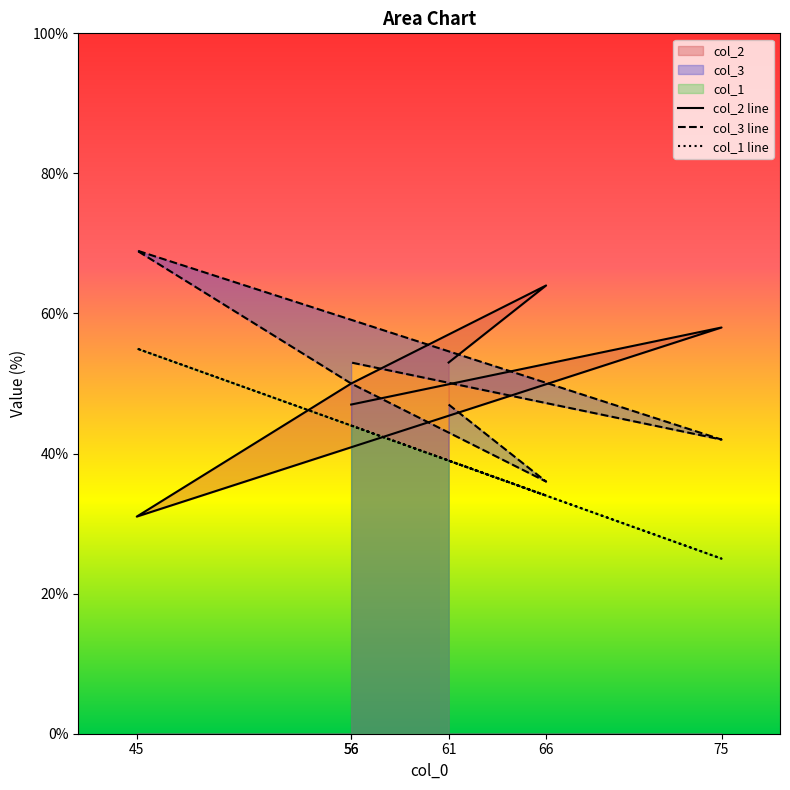

Between 56 and 45, which is larger?

56